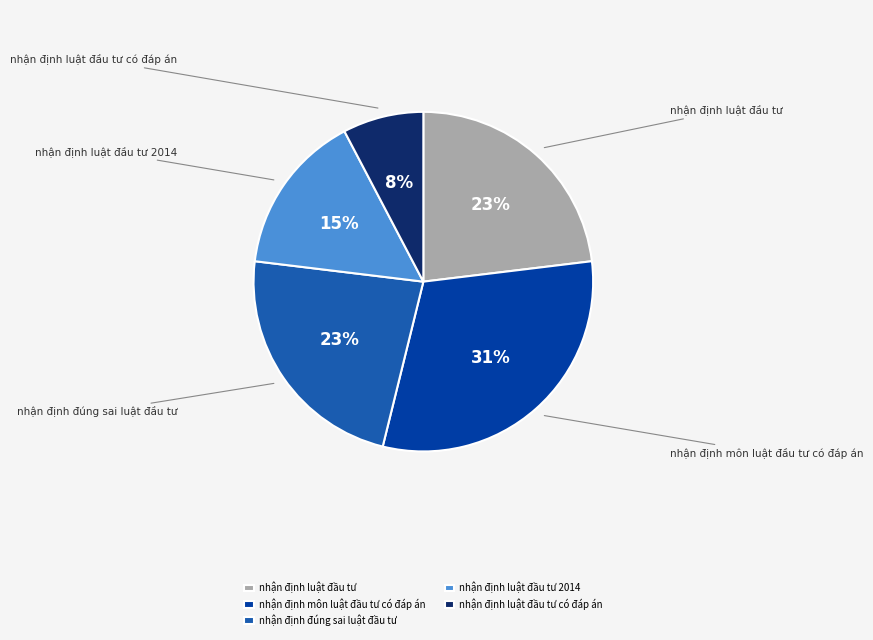

True or false: nhận định luật đầu tư 2014 accounts for 15% of the total.

True